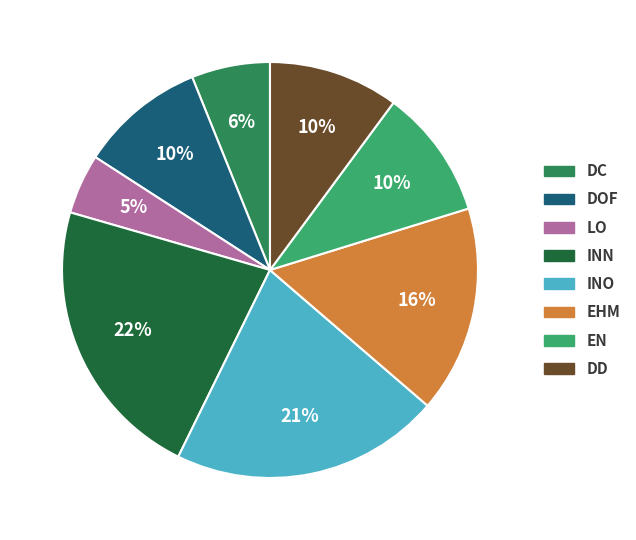

Does any single category account for the majority?

No